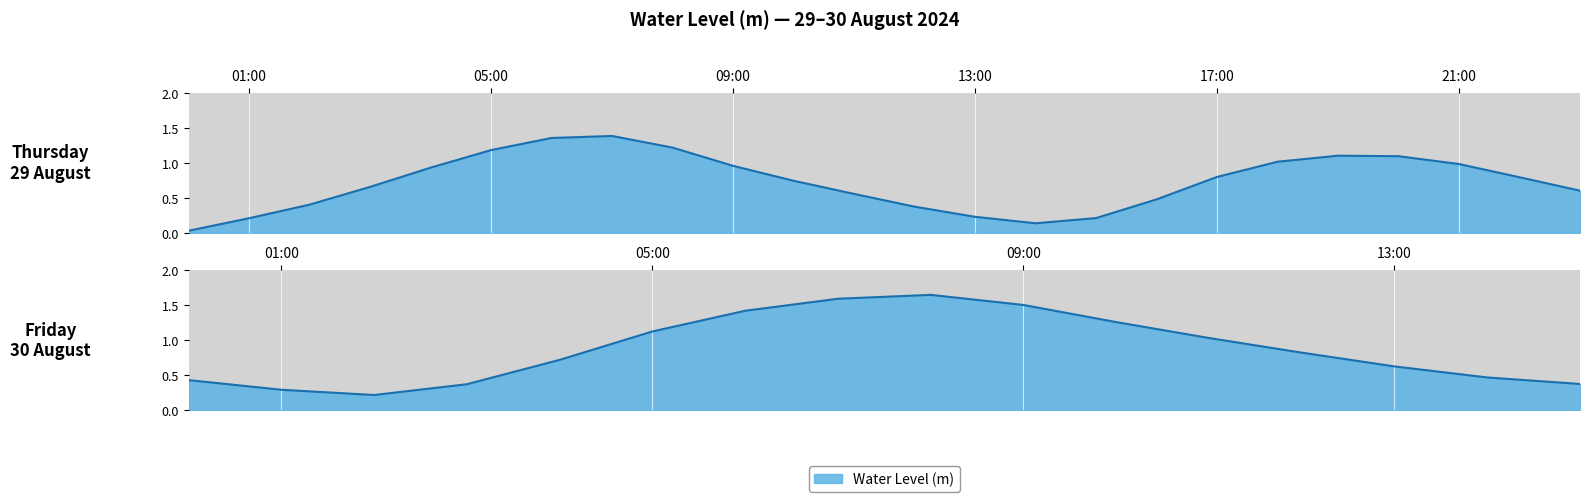

What is the sum of all values?

31.4